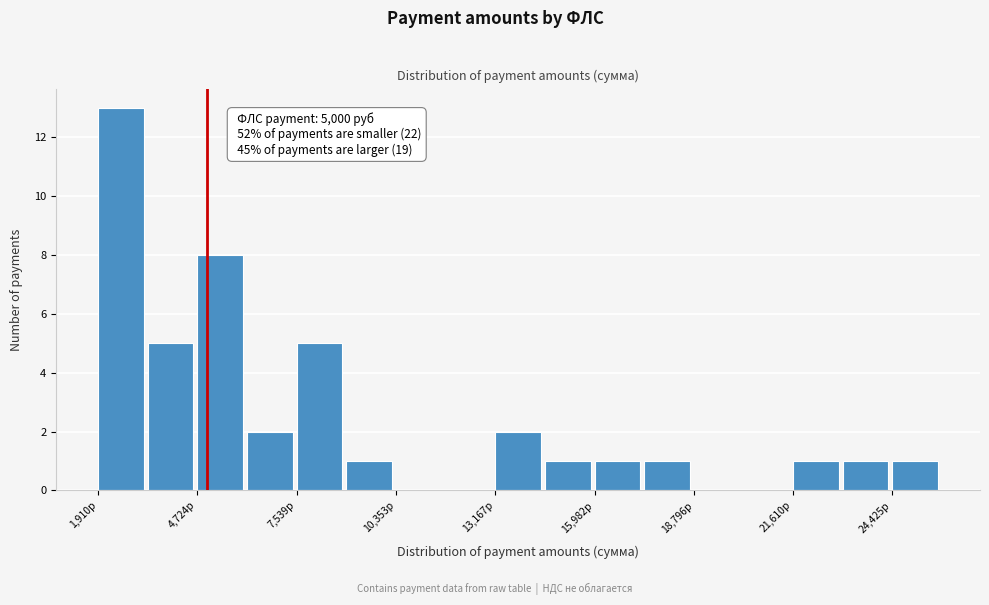

Around what value on the x-axis is the tallest bar? Give the approximate position of its centre, as read against the axis.

2500